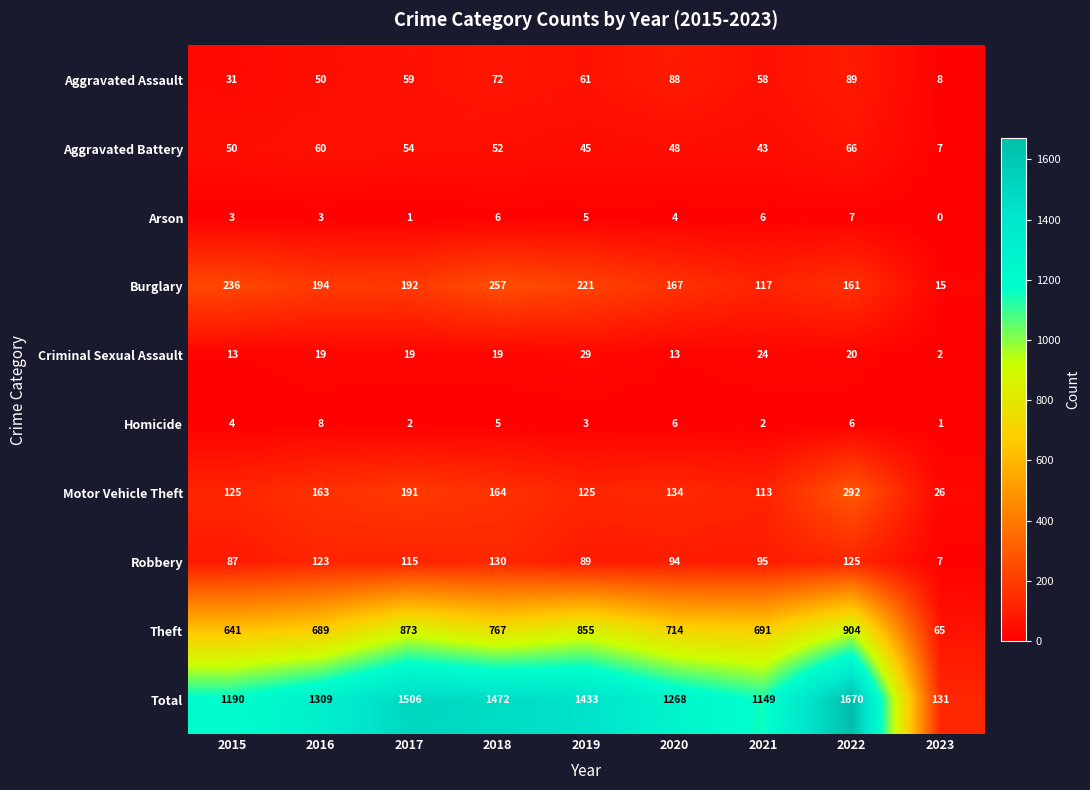

Which category has the lowest value in the Homicide series?

2023